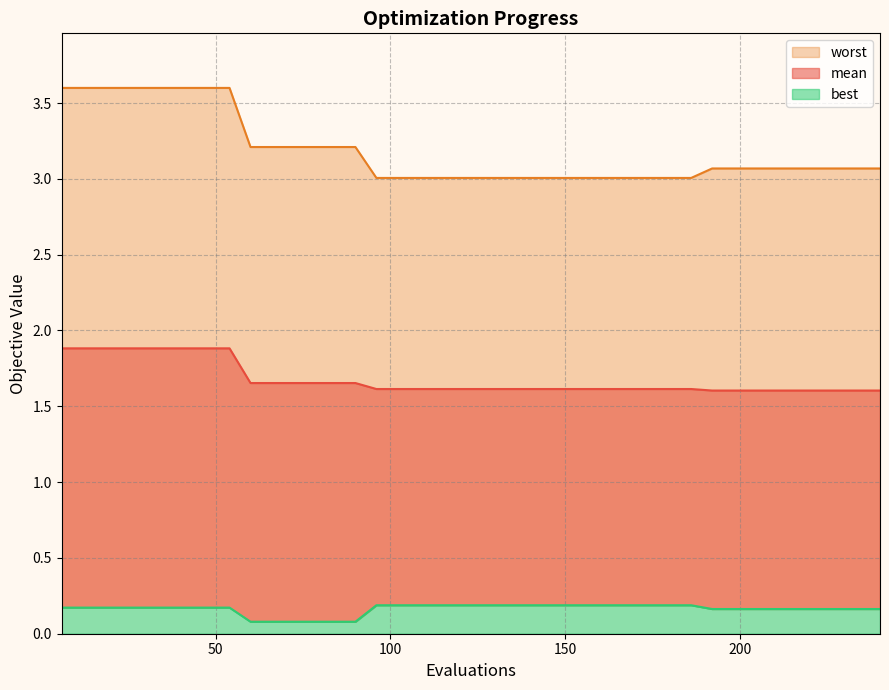

At 210, list the series in order from smallest to largest.

best, mean, worst